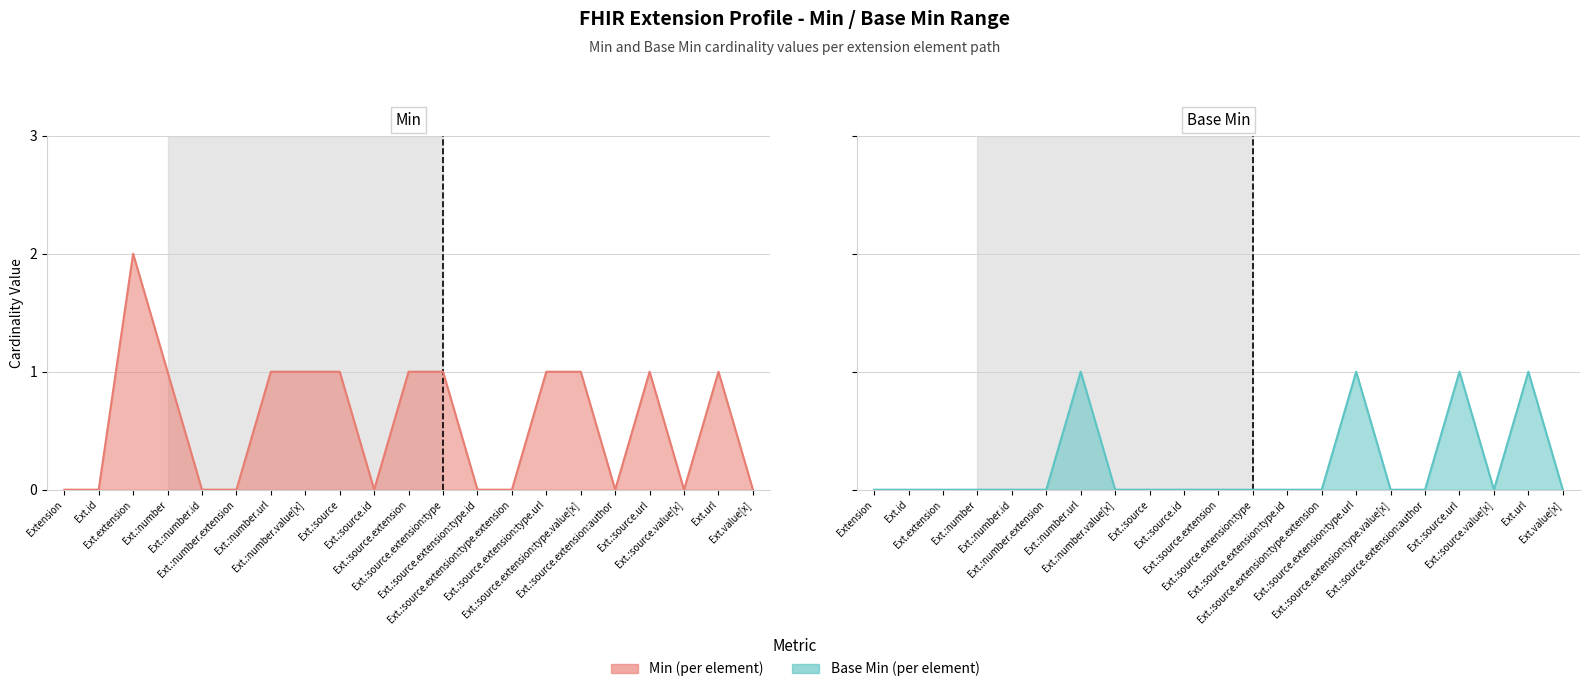

Reading right to left, transcribe all the data shown in this chart.

Min (per element): 0	1	0	1	0	1	1	0	0	1	1	0	1	1	1	0	0	1	2	0	0
Base Min (per element): 0	1	0	1	0	0	1	0	0	0	0	0	0	0	1	0	0	0	0	0	0